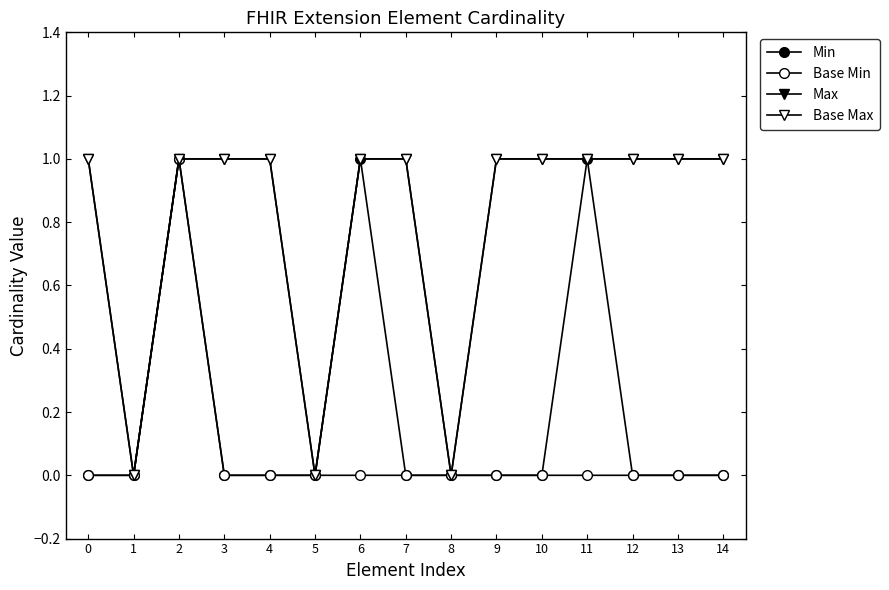

Is this an area chart (filled region under the line)?

No